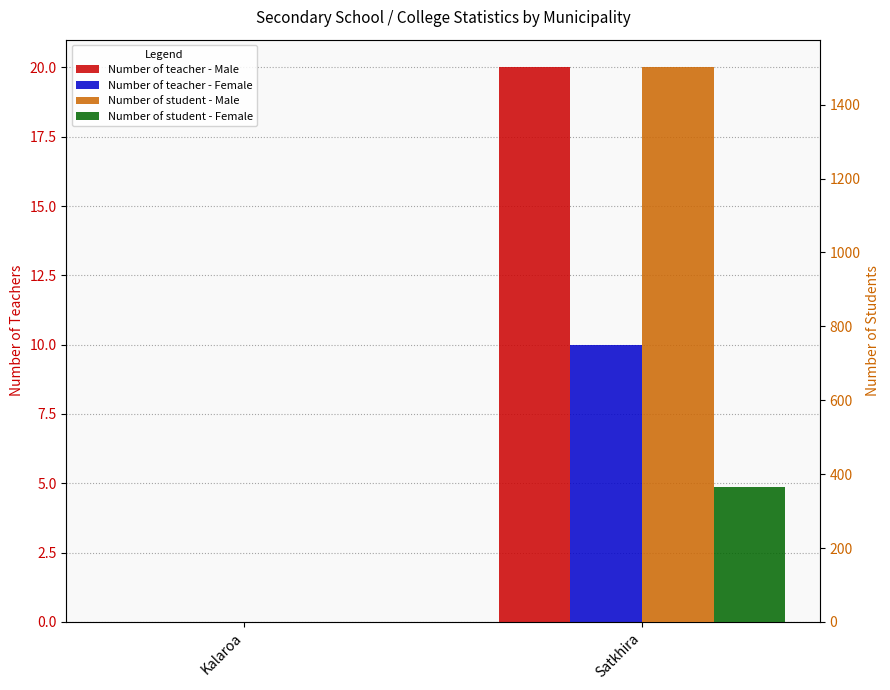

Where is Number of teacher - Female nearest to the value 5?

Kalaroa